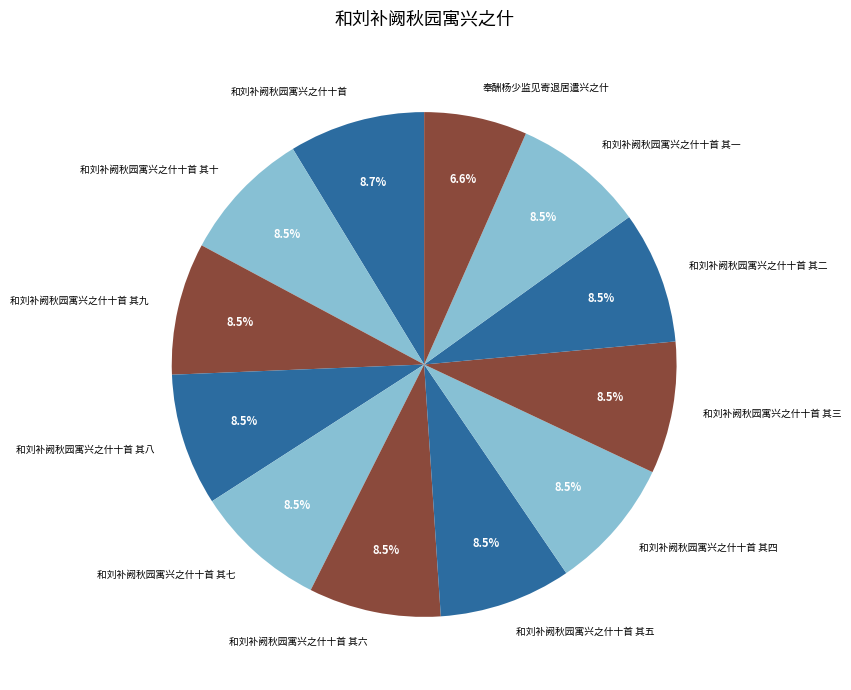

Does any single category account for the majority?

No